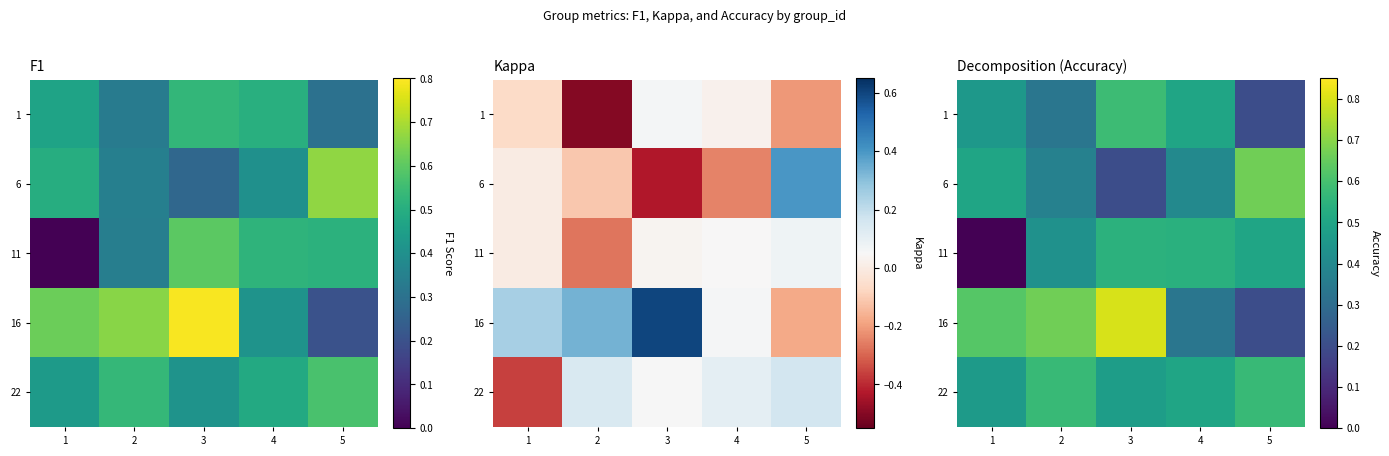

What is the spread (max minus min) of values at 1?

0.6